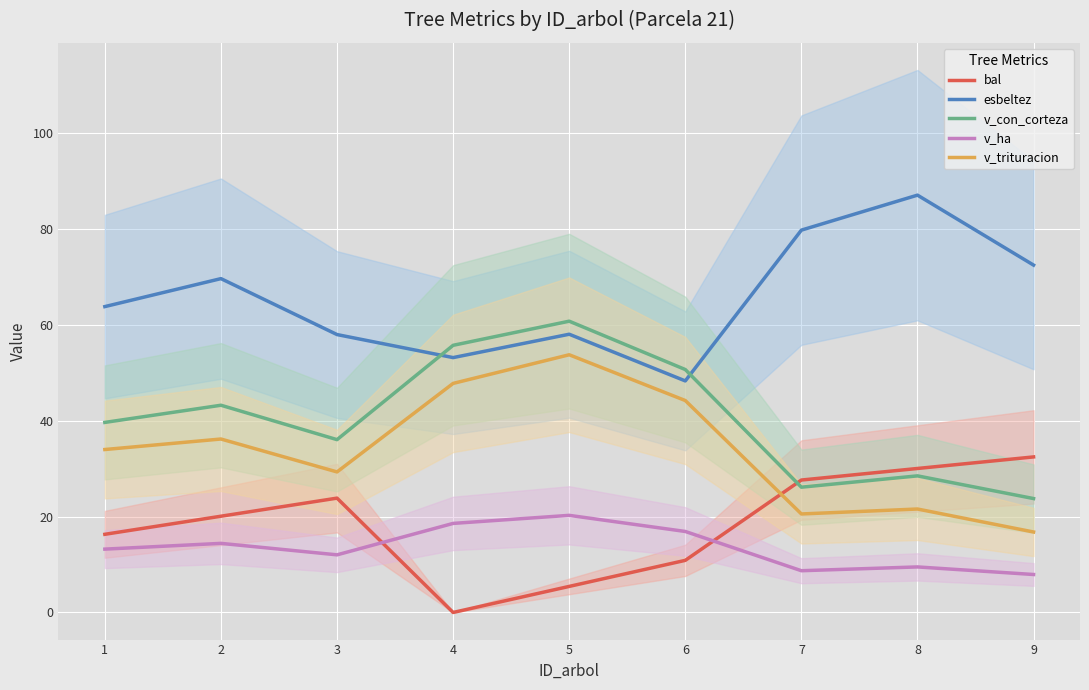

At 8, list the series in order from largest to smallest.

esbeltez, bal, v_con_corteza, v_trituracion, v_ha